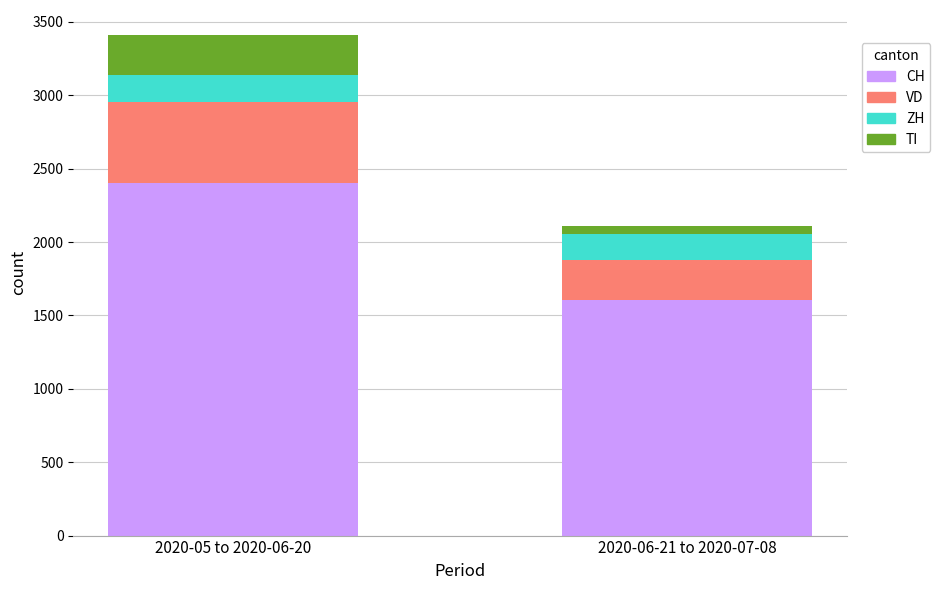

Reading left to right, list the values for the CH series.

2405	1605